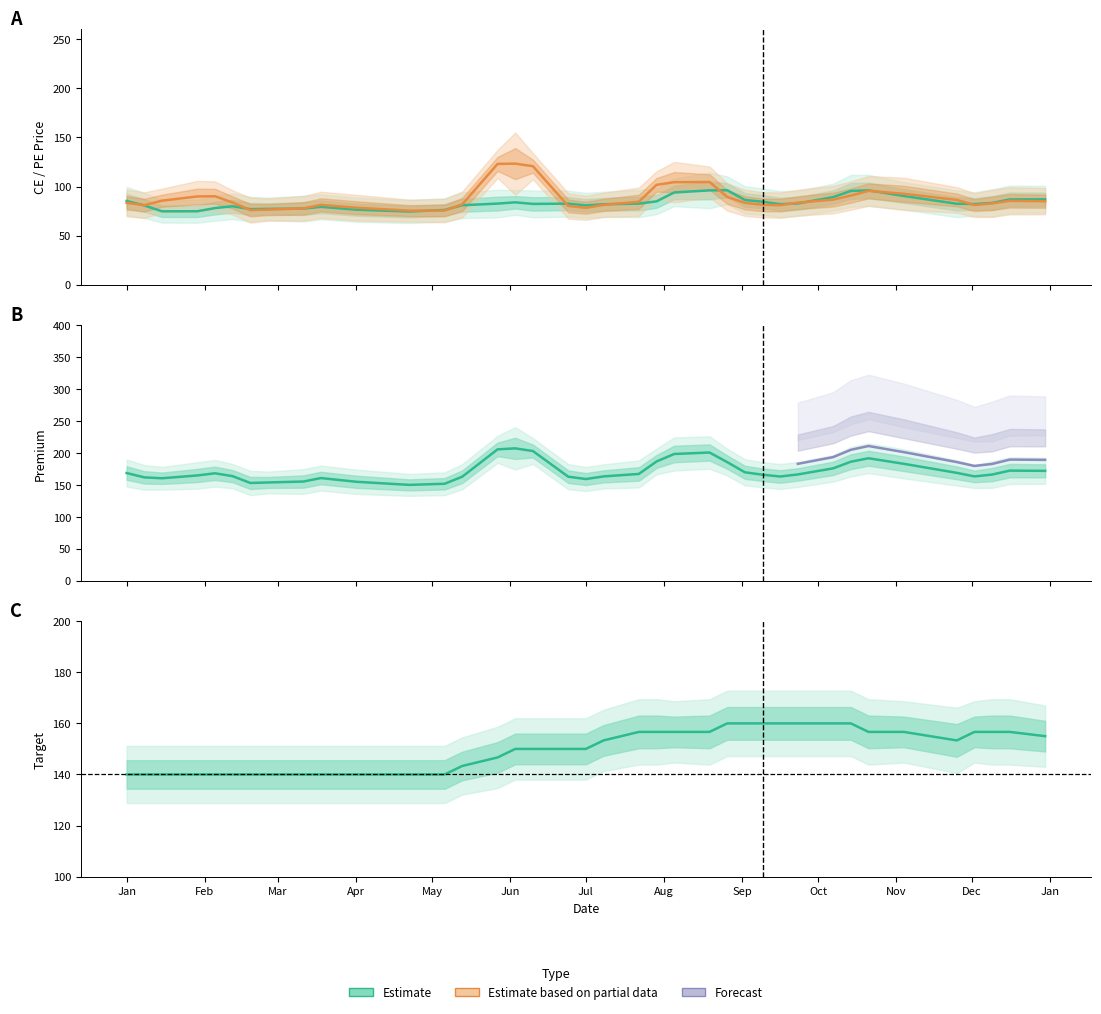

Between 25 and 26, which series saw the biggest shift?

Premium